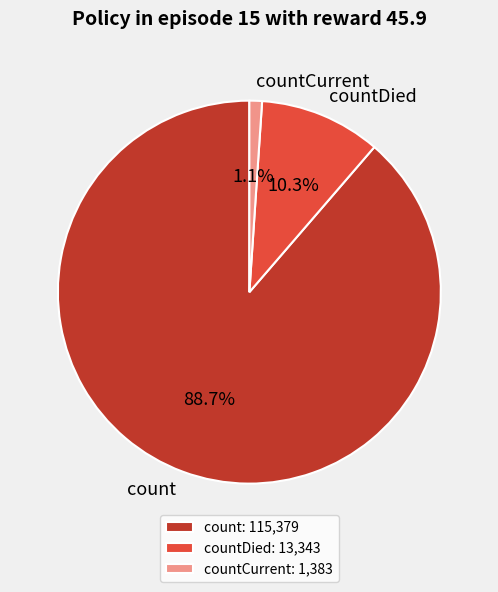

True or false: count accounts for 89% of the total.

True